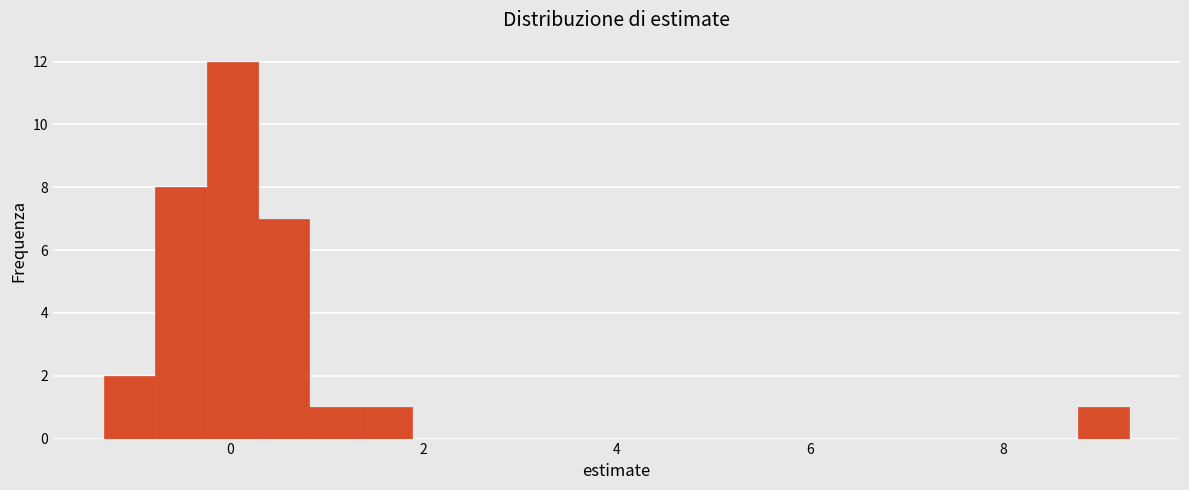

Around what value on the x-axis is the tallest bar? Give the approximate position of its centre, as read against the axis.

0.0